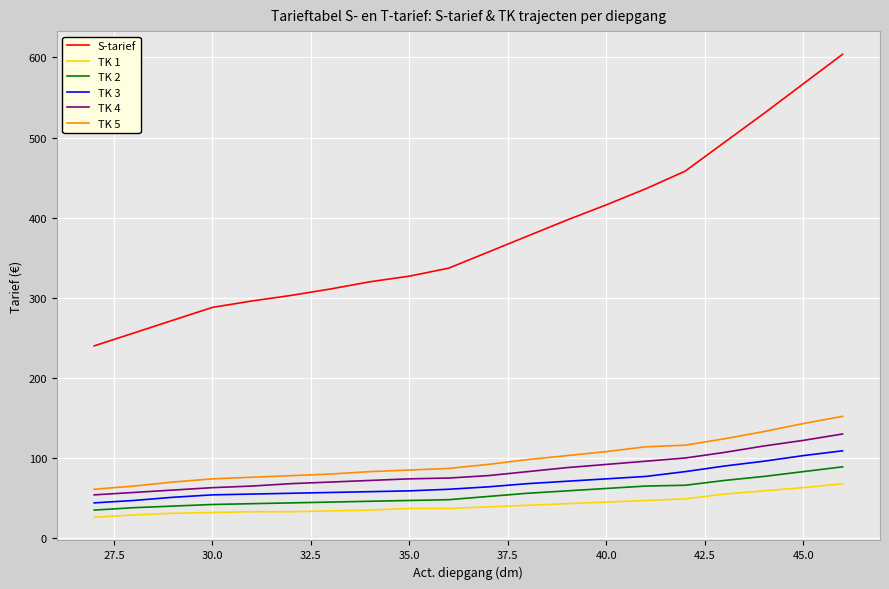

Which series has the largest range (max minus min)?

S-tarief